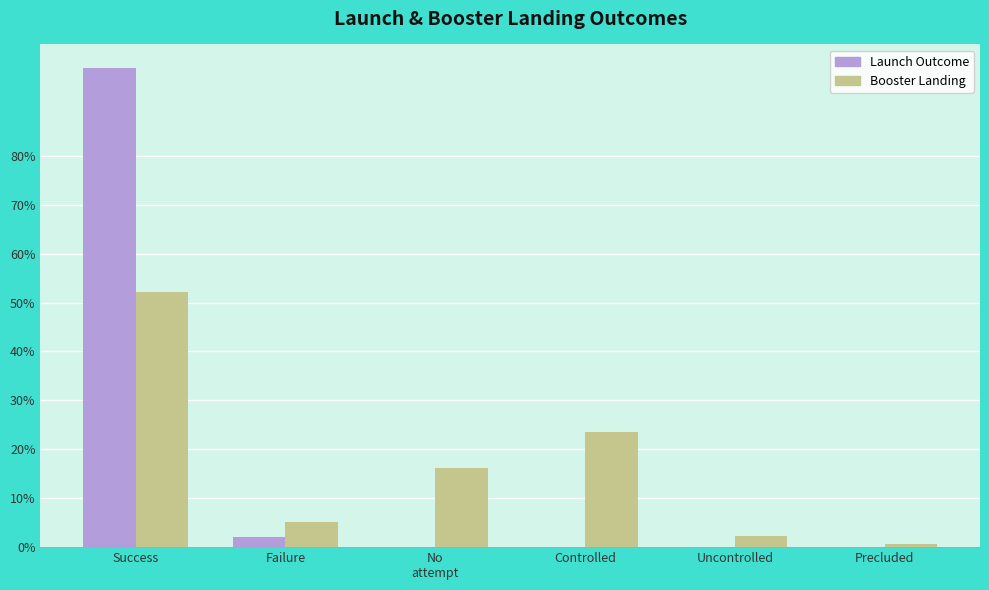

How many categories are shown in the chart?

6